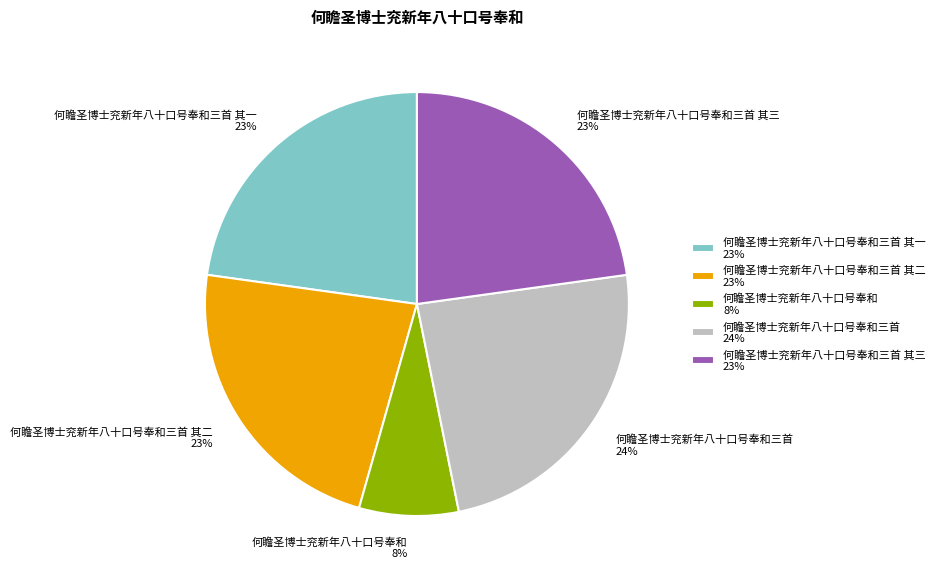

Which has a higher value, 何瞻圣博士兖新年八十口号奉和三首 24% or 何瞻圣博士兖新年八十口号奉和三首 其一 23%?

何瞻圣博士兖新年八十口号奉和三首 24%